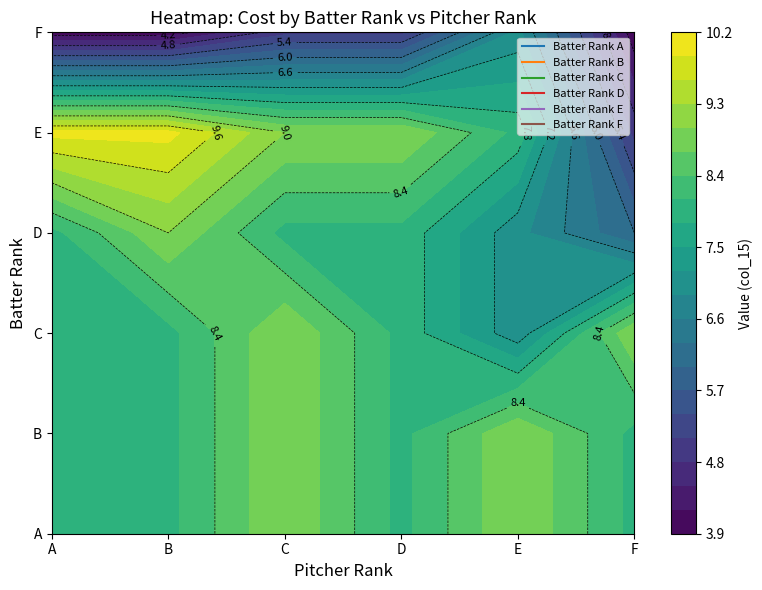

Rank the categories by B value from highest to lowest.

C, E, A, B, D, F